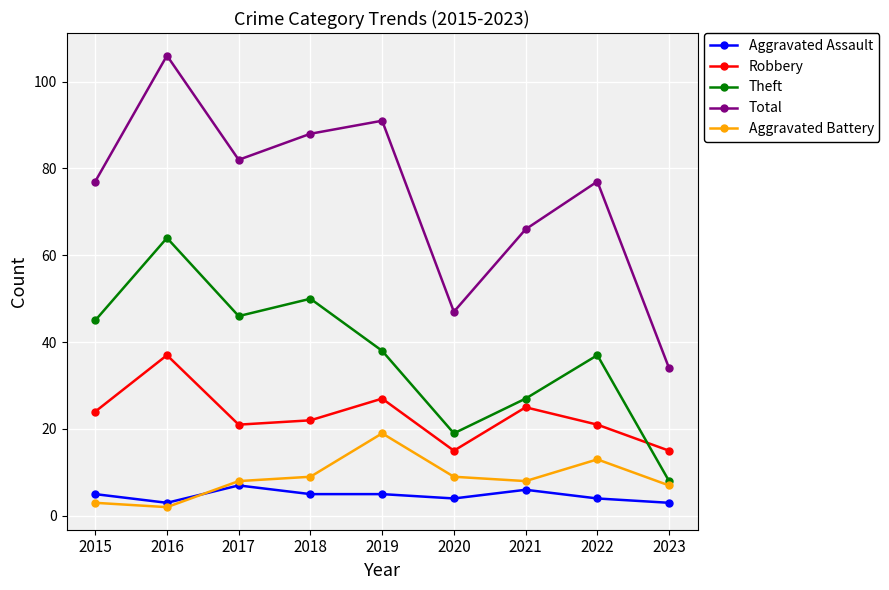

Rank the series at 2020 from lowest to highest value.

Aggravated Assault, Aggravated Battery, Robbery, Theft, Total